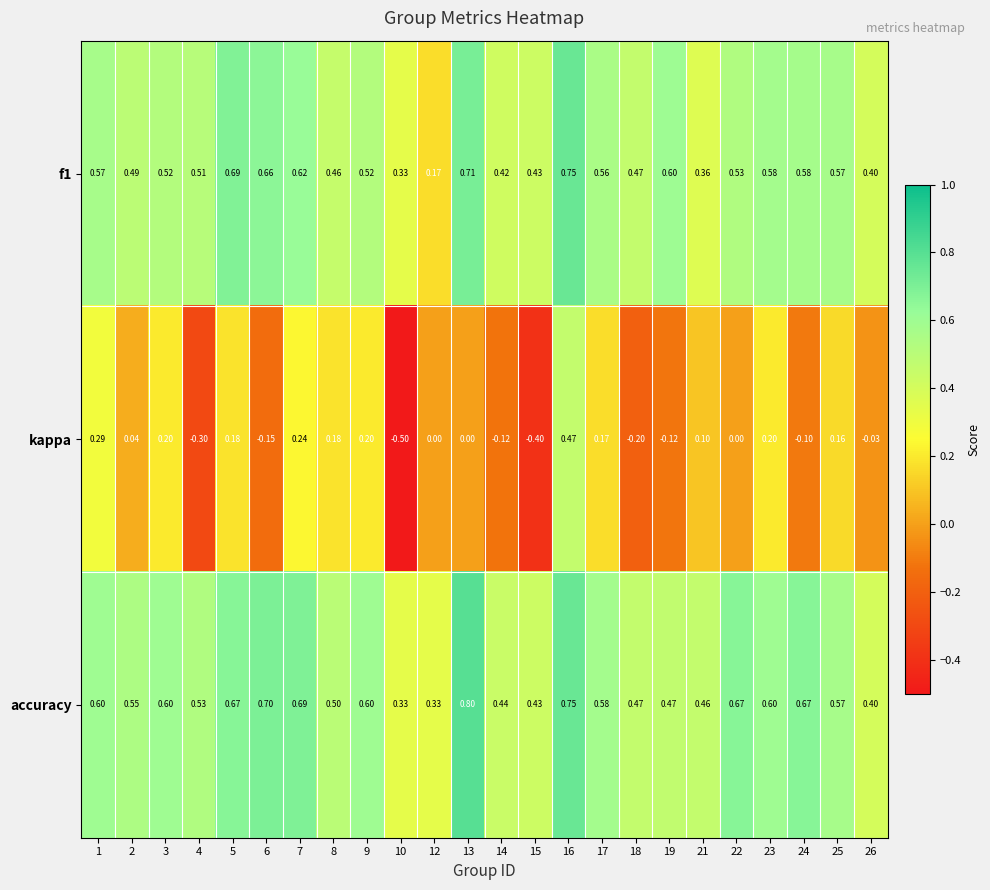

At how many categories does at least one series exceed 0?

24